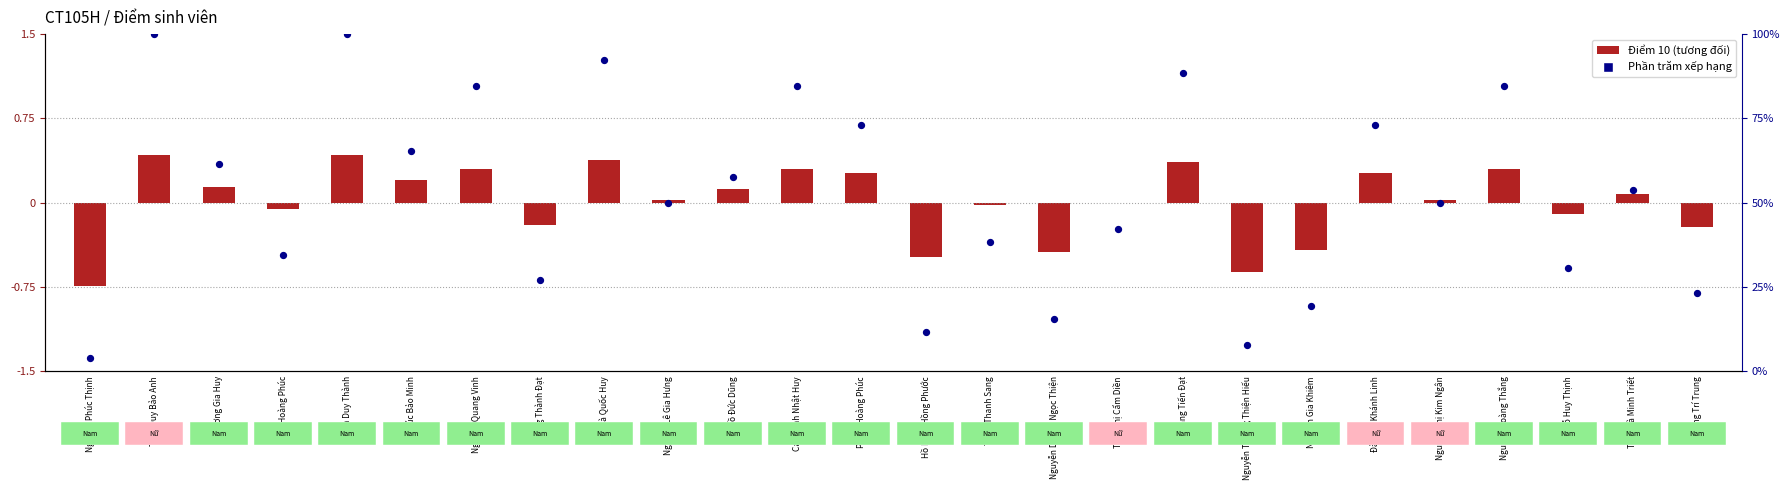

Is the value of Điểm 10 (centered) at Phạm Hoàng Phúc greater than the value of Phần trăm xếp hạng at Trần Hà Minh Triết?

No